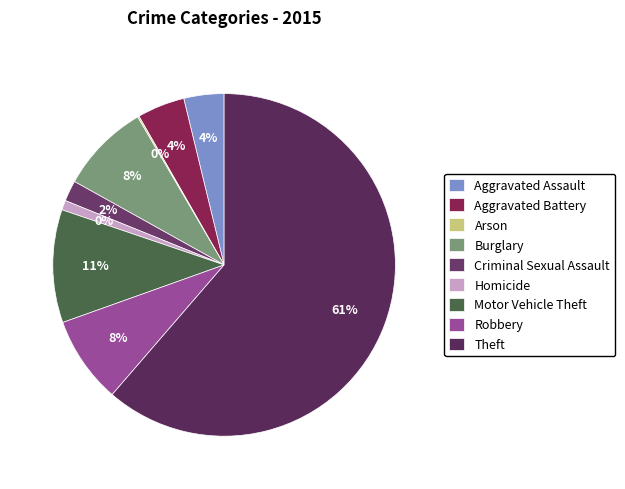

Is there a majority slice in this chart?

Yes